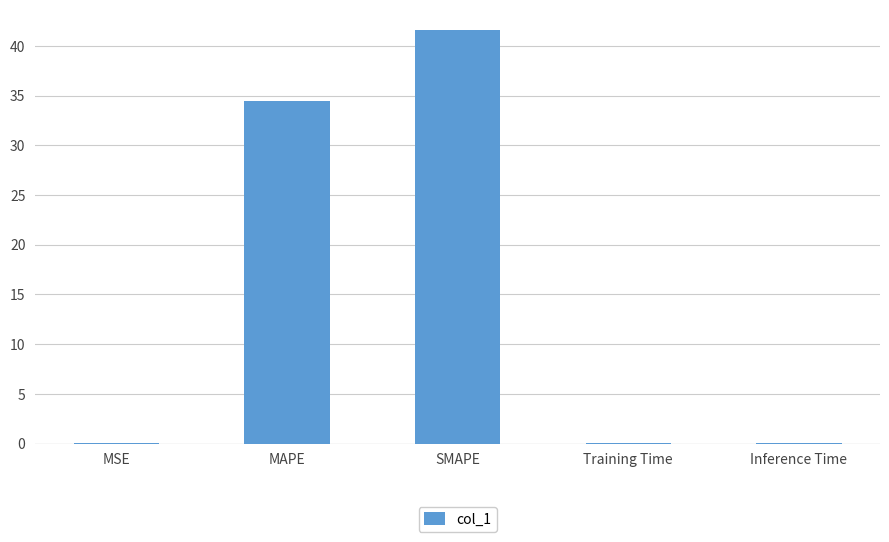

The value at Training Time is 0.0. True or false?

True